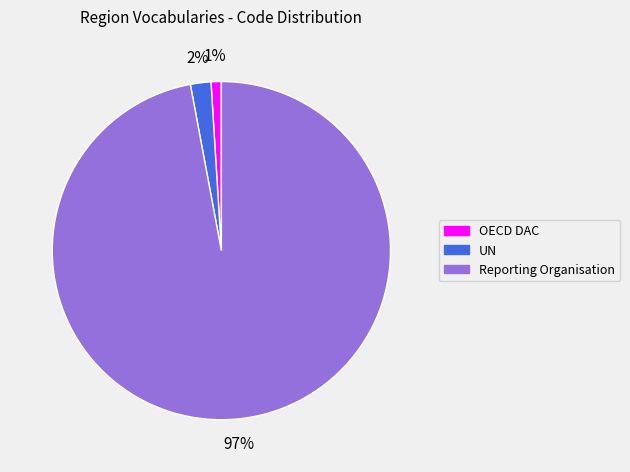

Rank the categories by value from highest to lowest.

Reporting Organisation, UN, OECD DAC